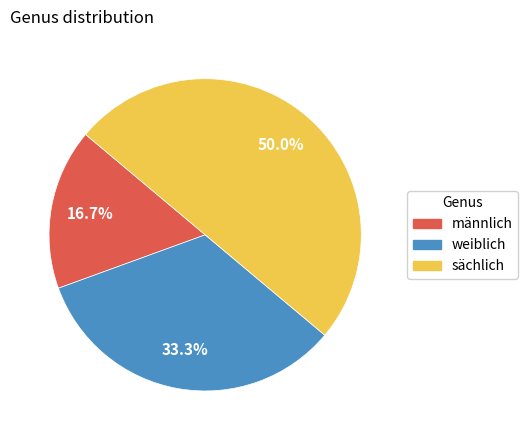

What percentage is NOT represented by weiblich?

66.7%